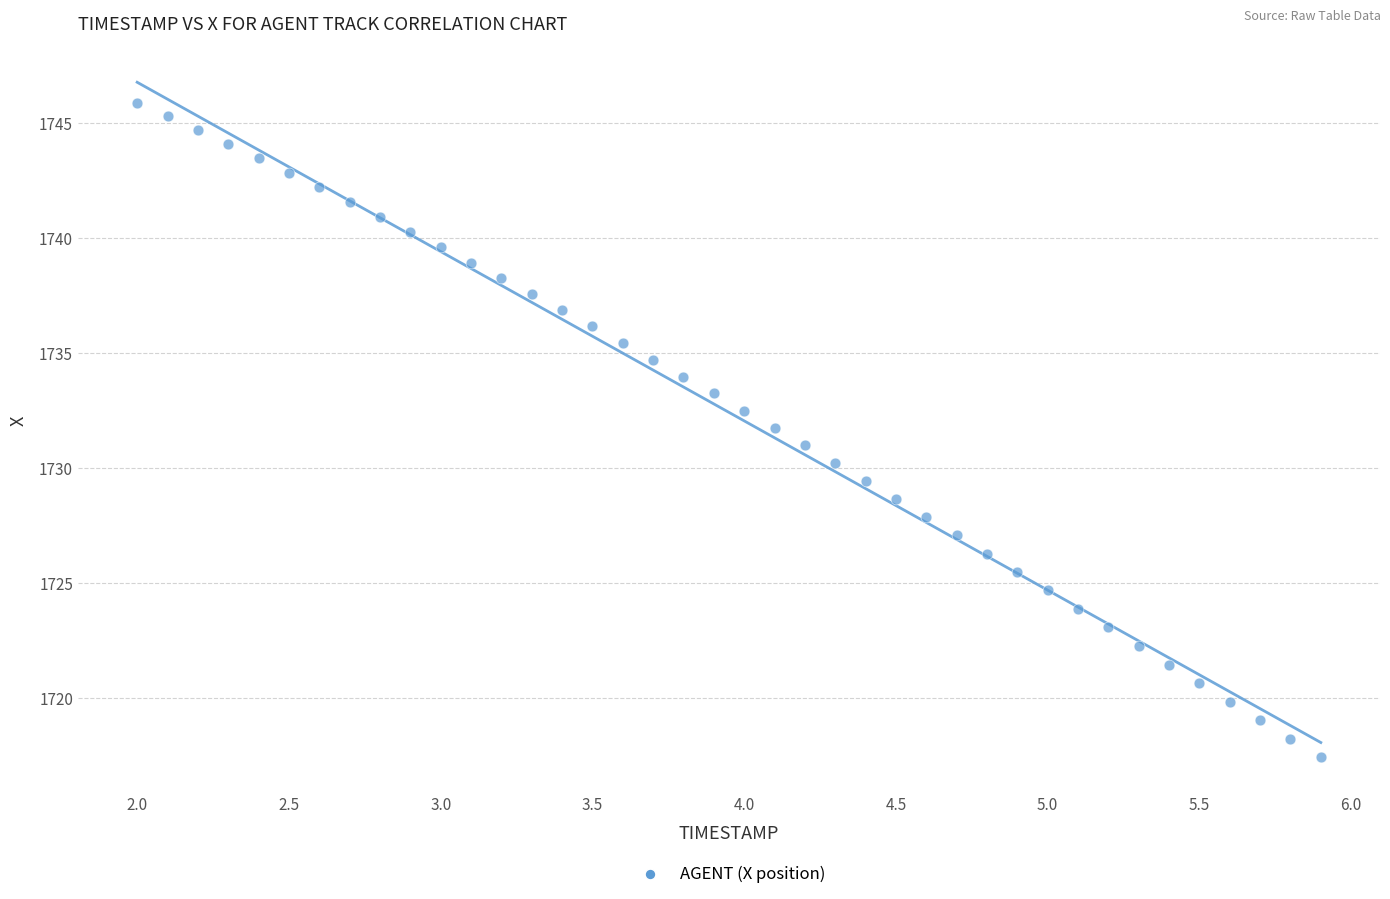

What is the range of X values (max minus min)?

3.9